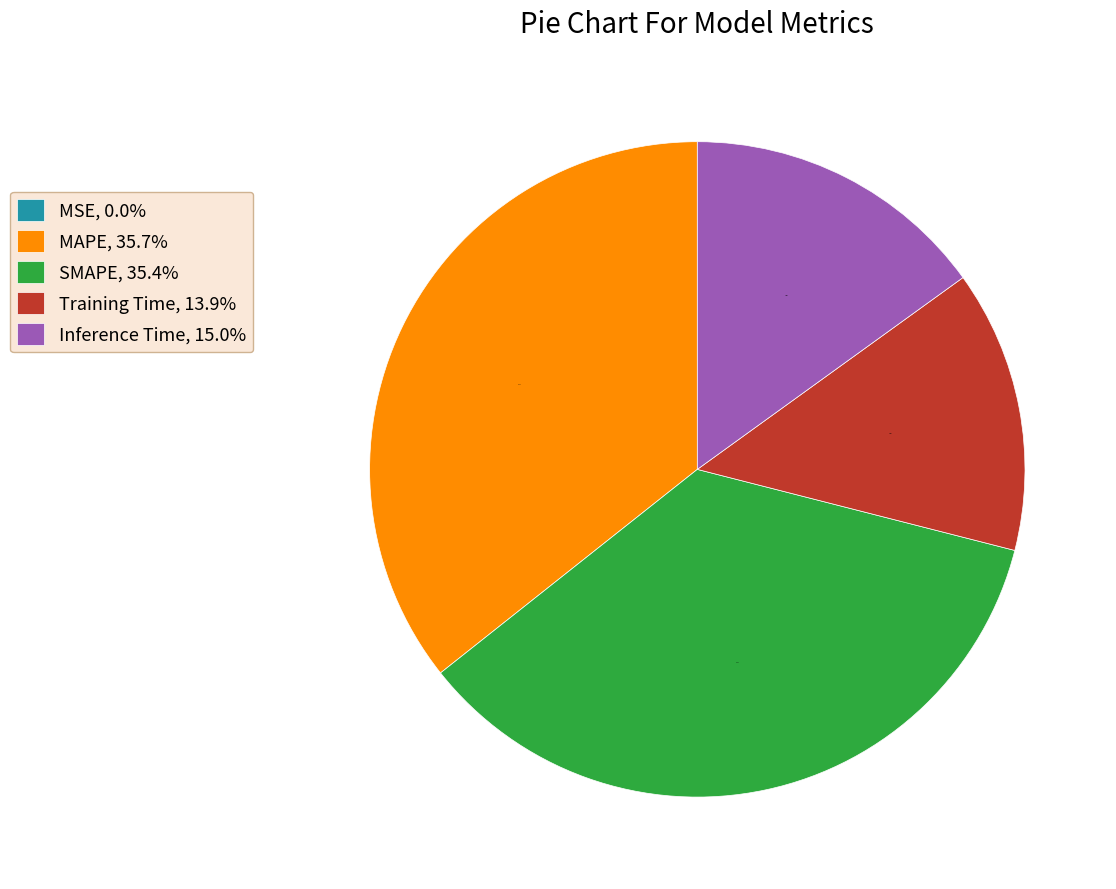

What portion of the pie excludes Inference Time?

85.0%